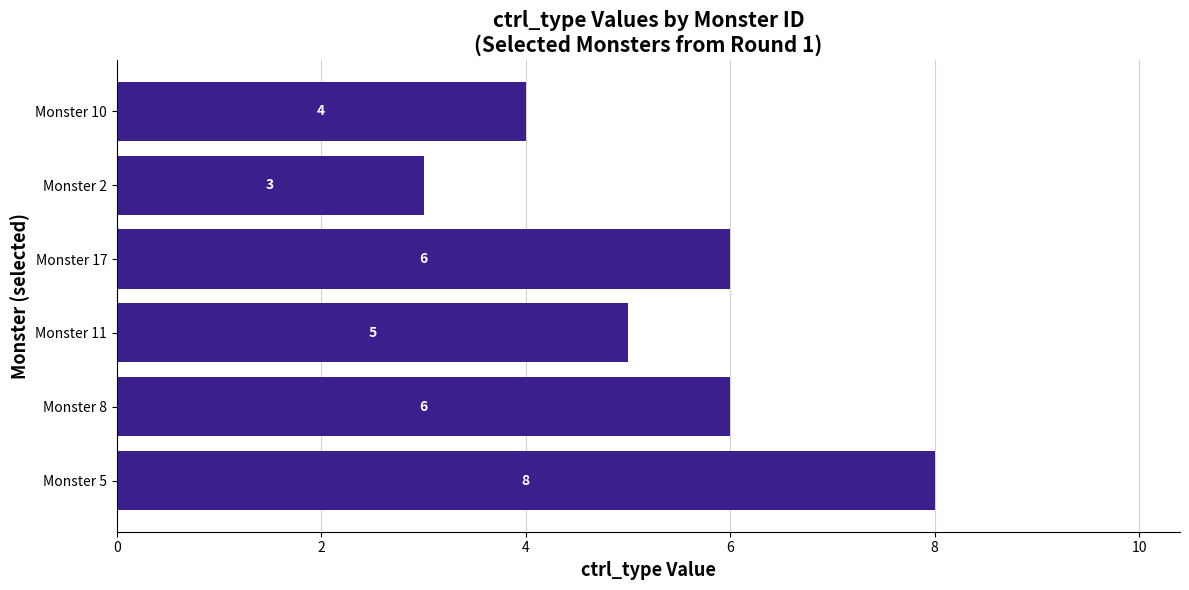

Reading top to bottom, list all the values displayed in this chart.

4	3	6	5	6	8